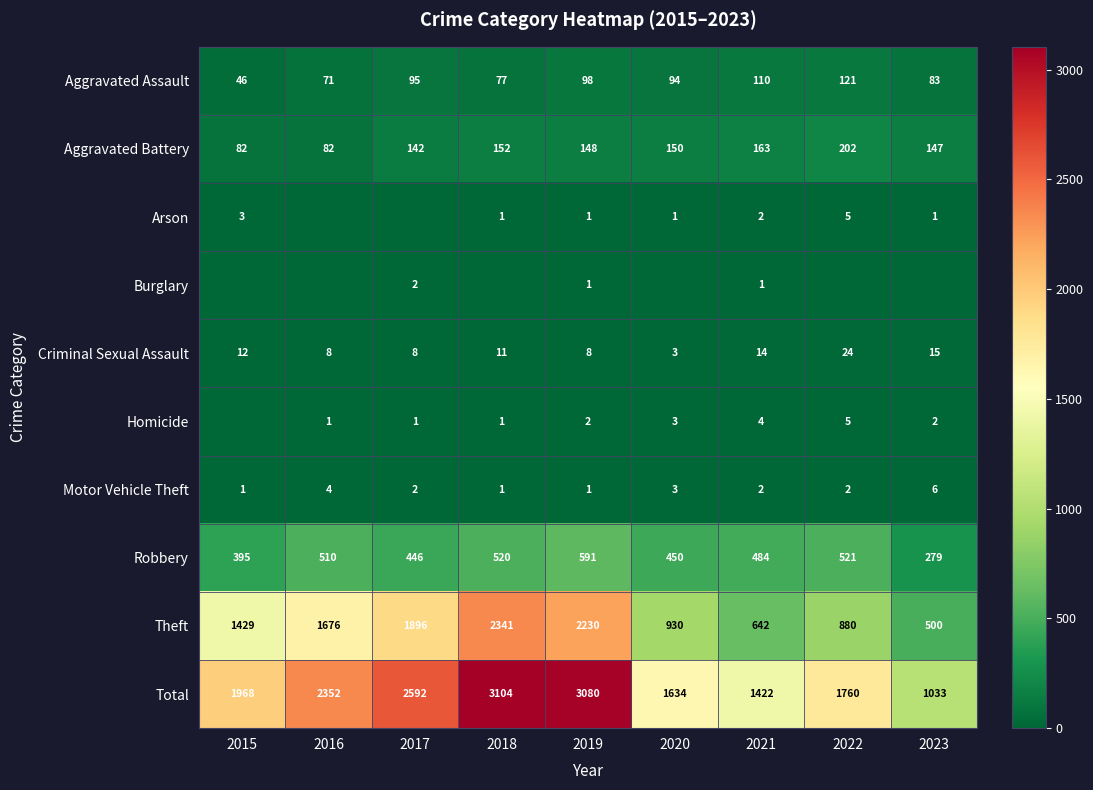

What is the difference between the highest and lowest values at 2015?

1968